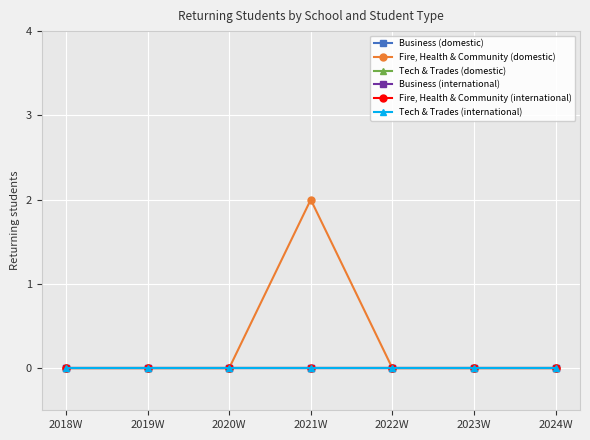

List the series in order of their peak value, lowest first.

Business (domestic), Tech & Trades (domestic), Business (international), Fire, Health & Community (international), Tech & Trades (international), Fire, Health & Community (domestic)